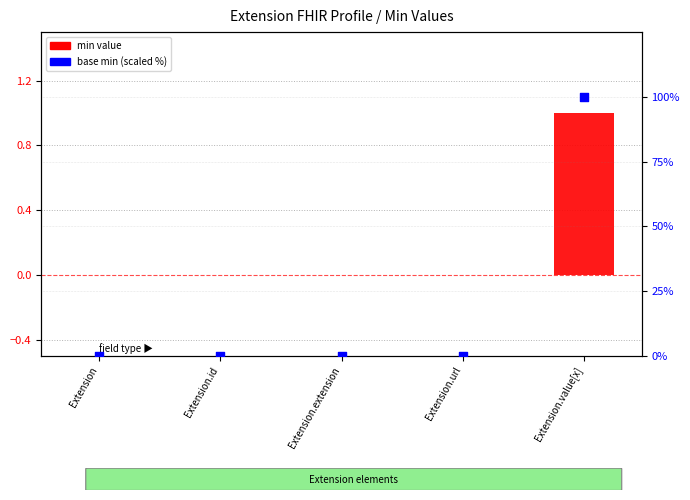

Is the value of base min (scaled) at Extension.extension greater than the value of min value at Extension.value[x]?

No